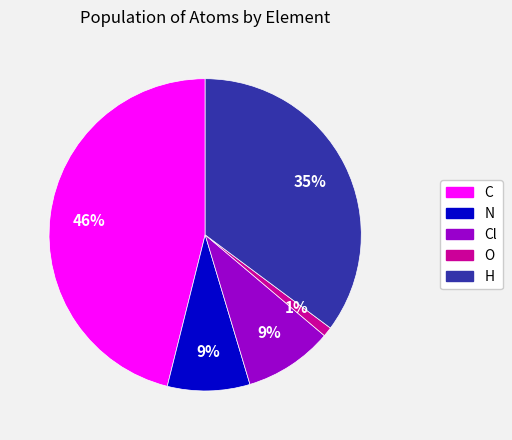

To the nearest percent, what is the average slice percentage?

20%